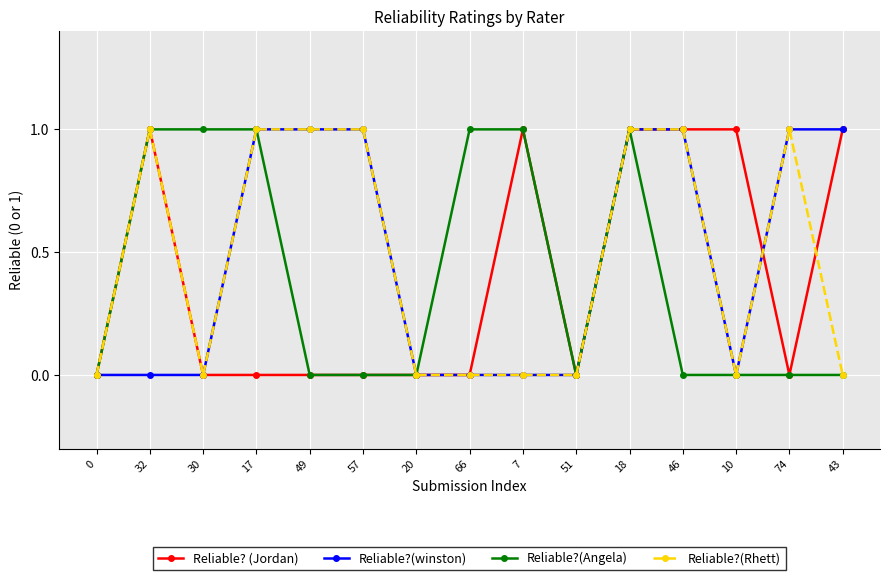

What is the label of the 4th point from the right?

46